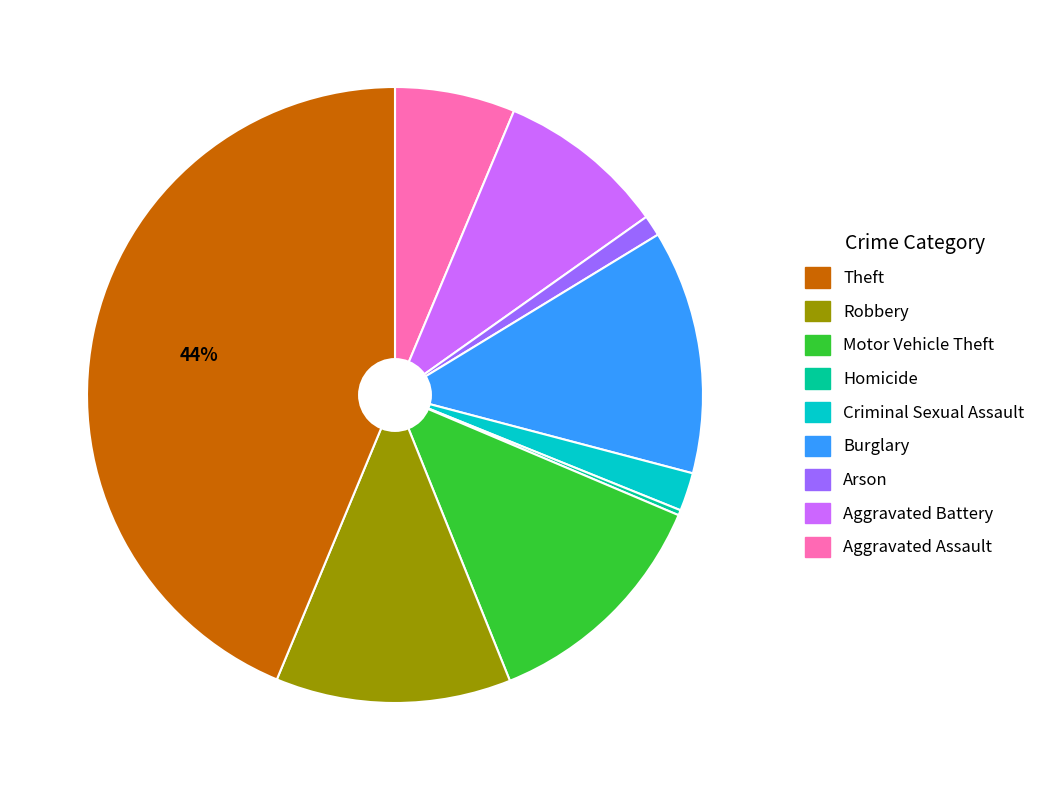

To the nearest percent, what is the average slice percentage?

11%